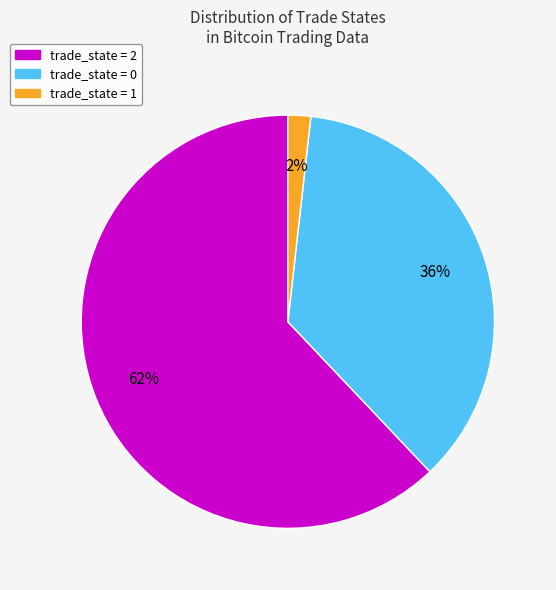

Combined, do trade_state = 1 and trade_state = 2 account for over 50%?

Yes